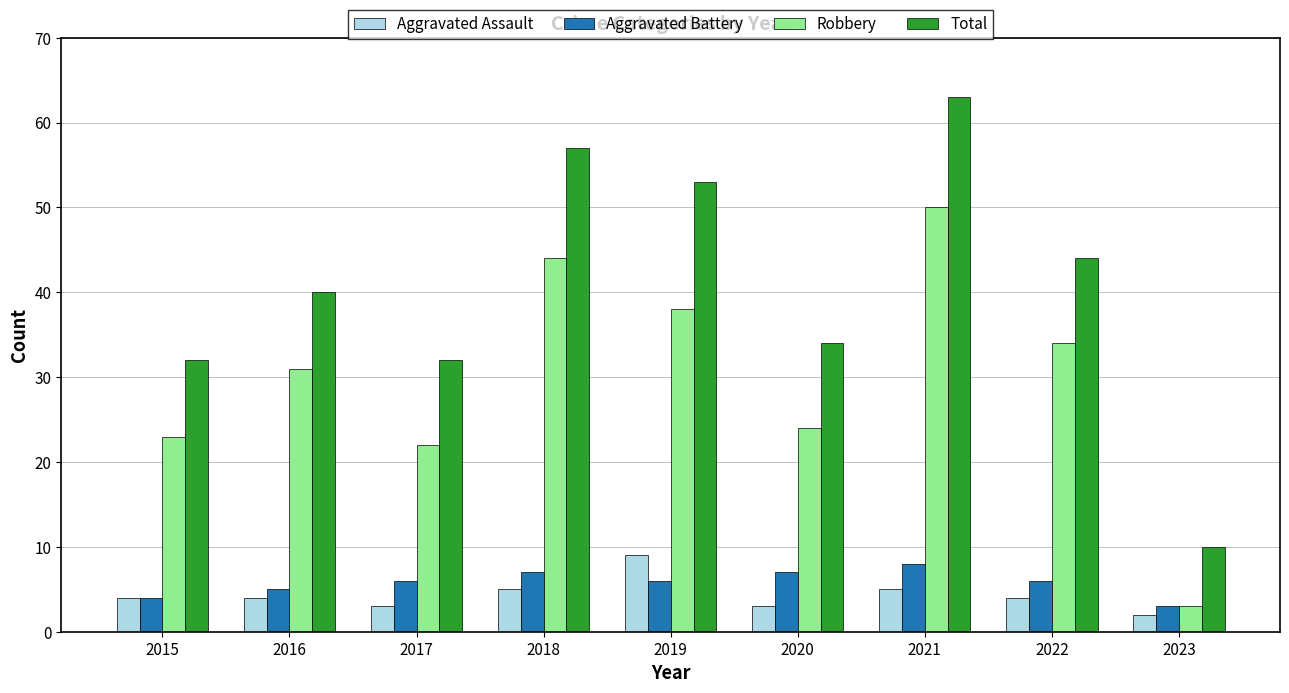

What is the difference between the highest and lowest values at 2018?

52